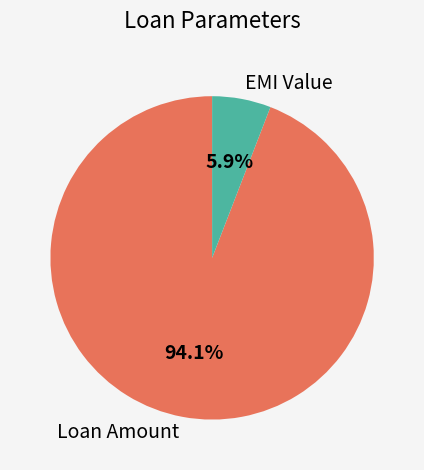

What is the smallest slice in the pie chart?

EMI Value